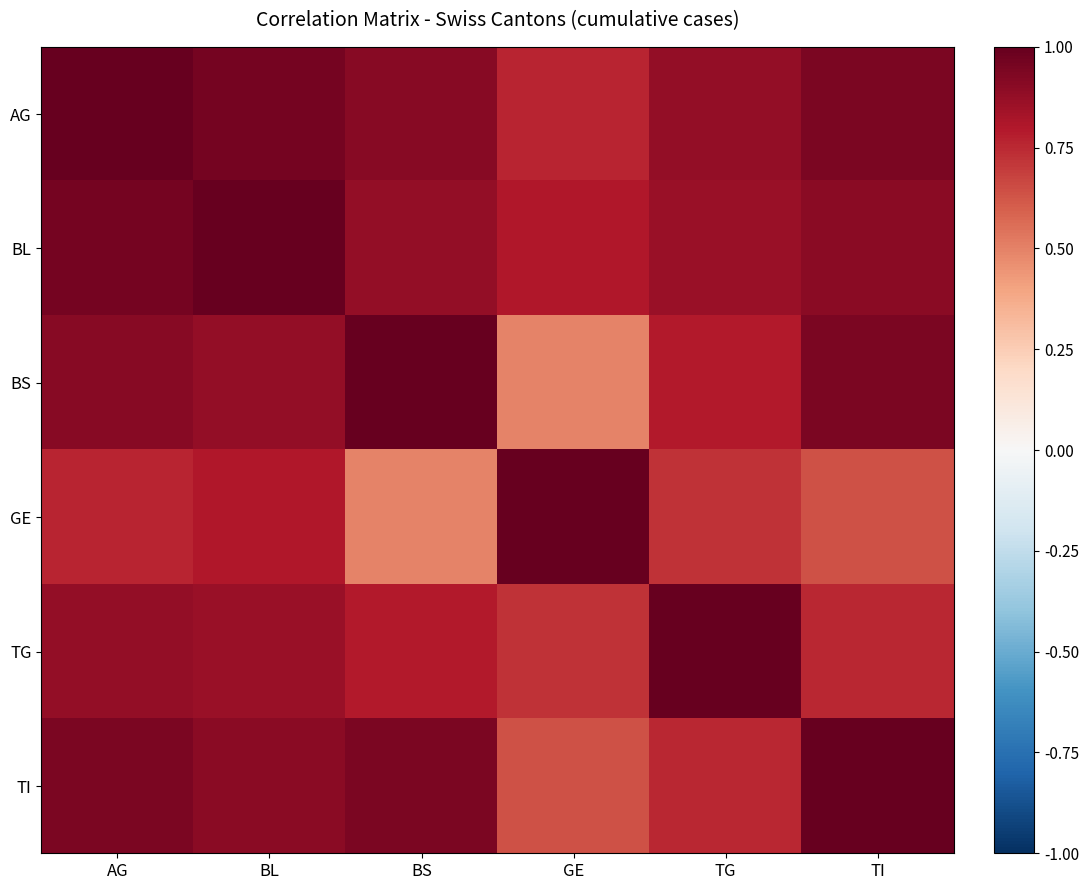

Which series has the largest range (max minus min)?

GE